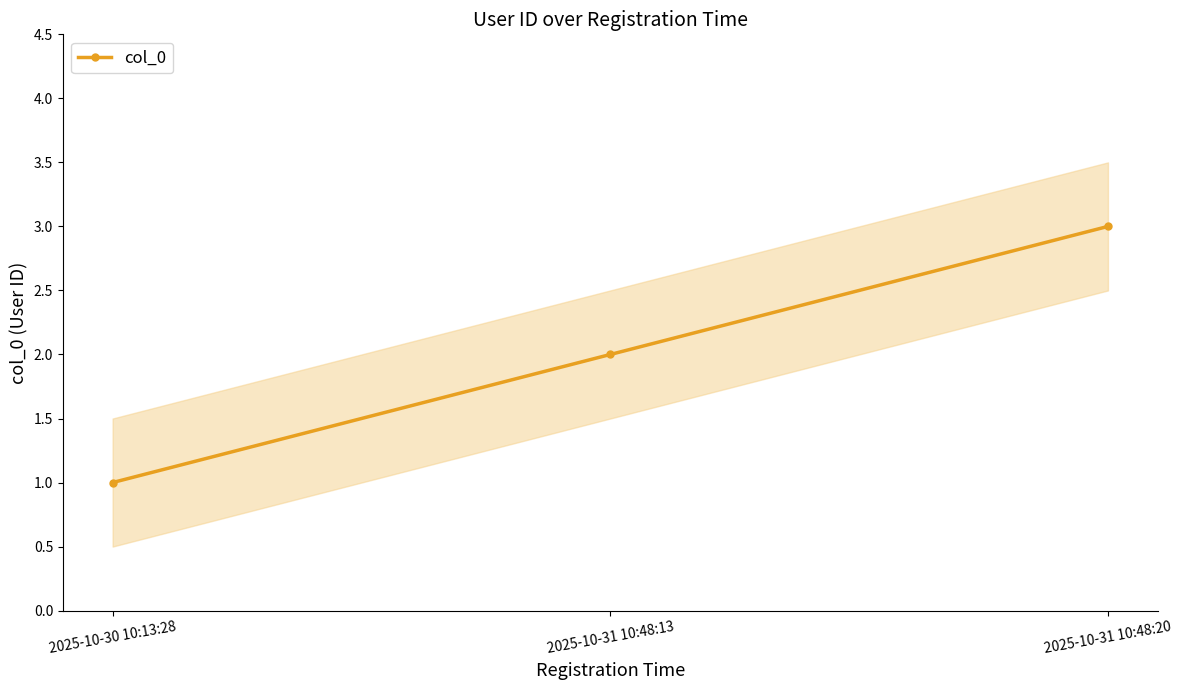

Rank the categories by value from lowest to highest.

2025-10-30 10:13:28, 2025-10-31 10:48:13, 2025-10-31 10:48:20